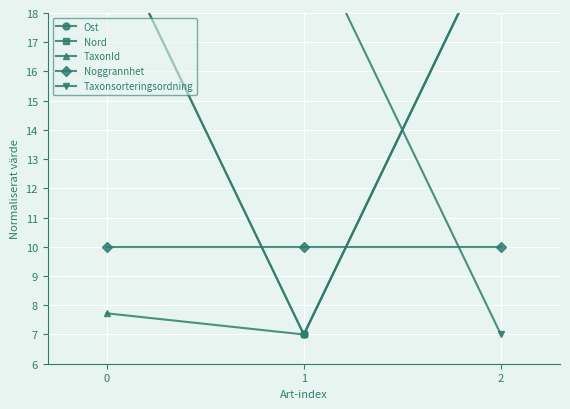

Is this an area chart (filled region under the line)?

No